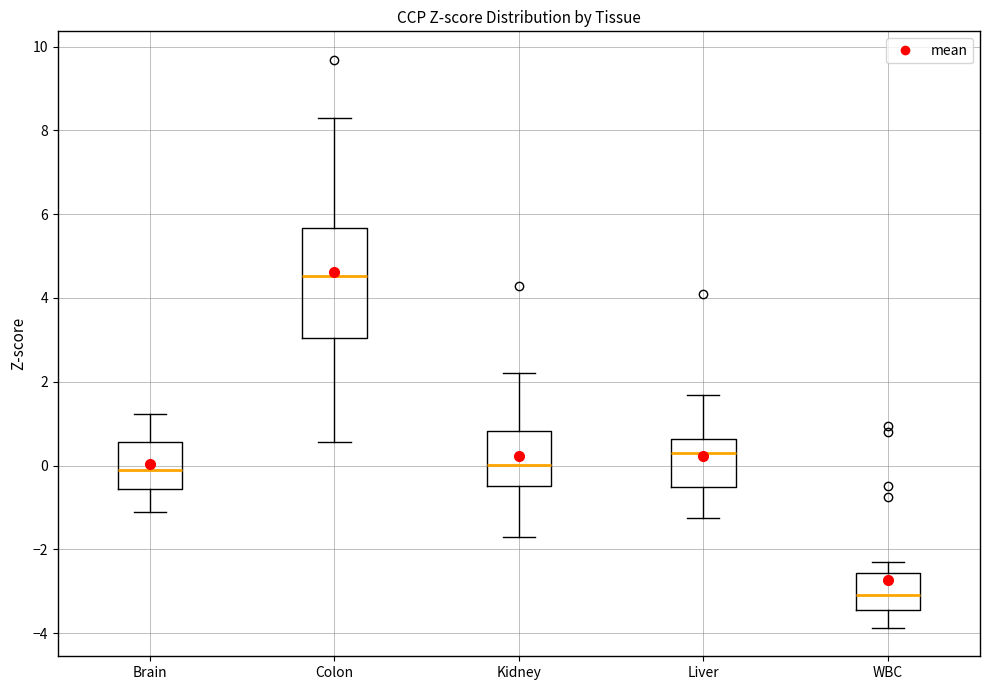

Where does the lower whisker of the box for Brain end on the y-axis? The values are not printed on the chart, so give them approximately, as read against the axis.

-1.2